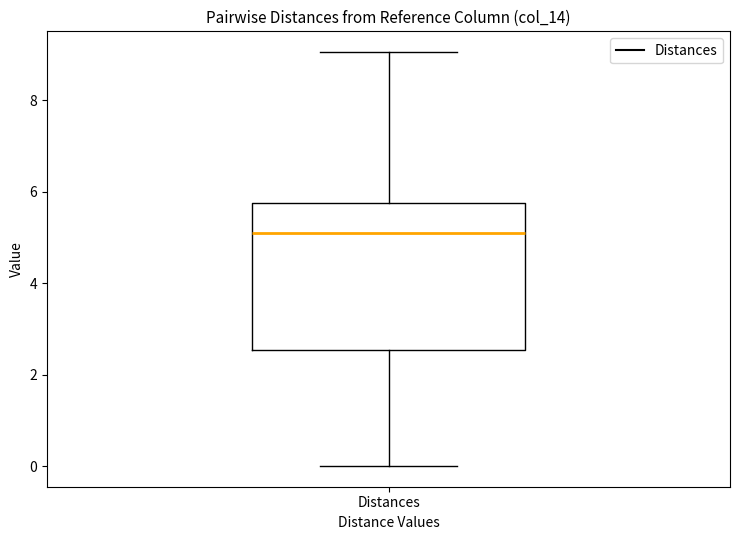

Transcribe this box plot: give where the median line is, the range the box spans, and where the two whiskers end, as read against the y-axis. The values are not printed on the chart, so give them approximately, as read against the axis.

median 5.0, box 2.6 to 5.8, whiskers 0.0 to 9.0